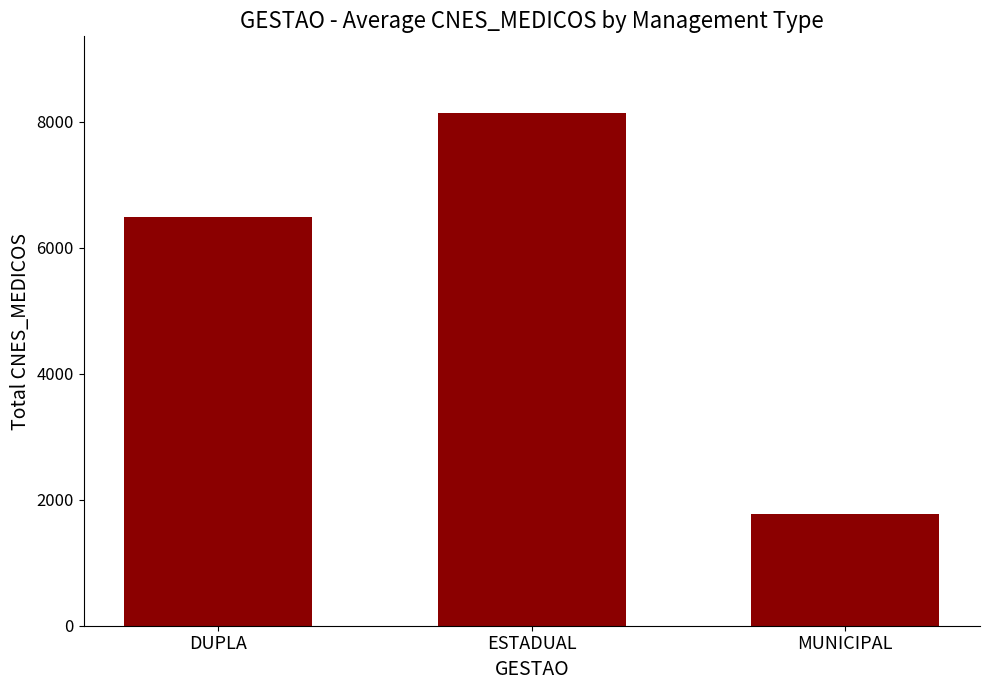

Are the bars grouped side by side (vs. stacked)?

No